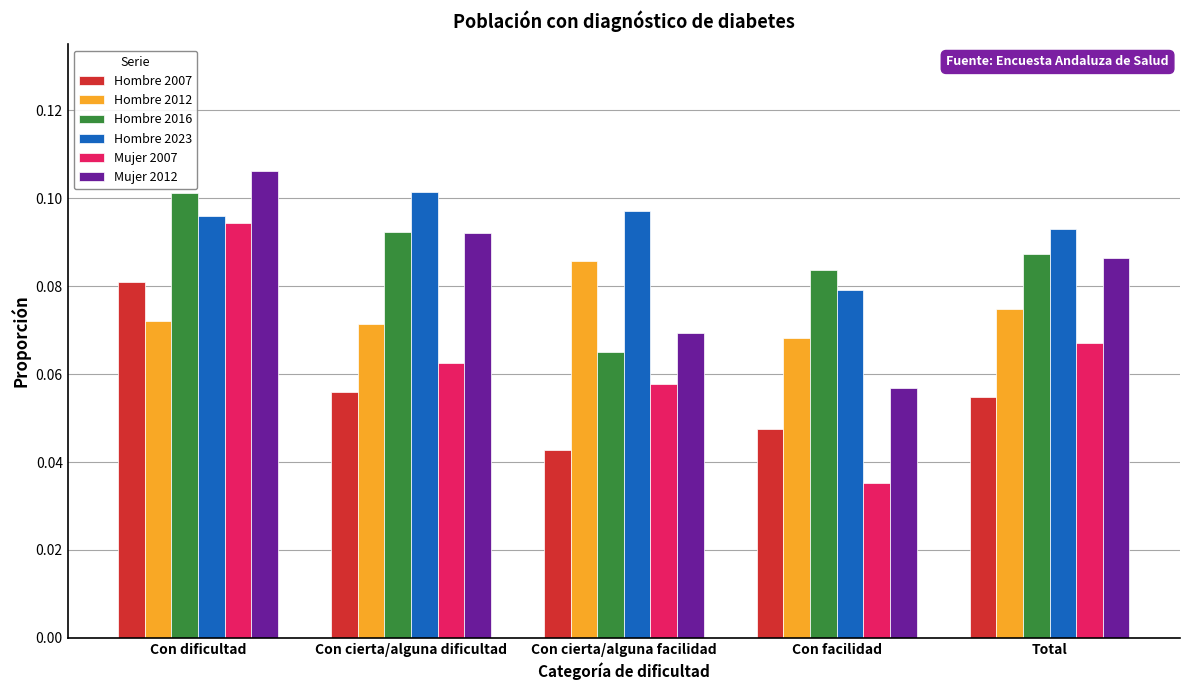

Is the value of Mujer 2007 at Con cierta/alguna facilidad greater than the value of Hombre 2012 at Con facilidad?

No